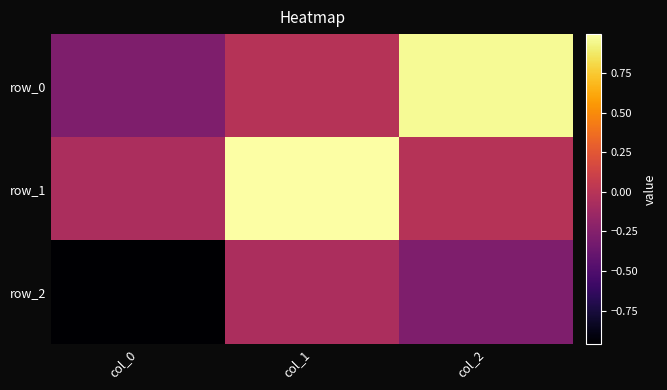

At which label does row_1 first exceed 0?

col_1